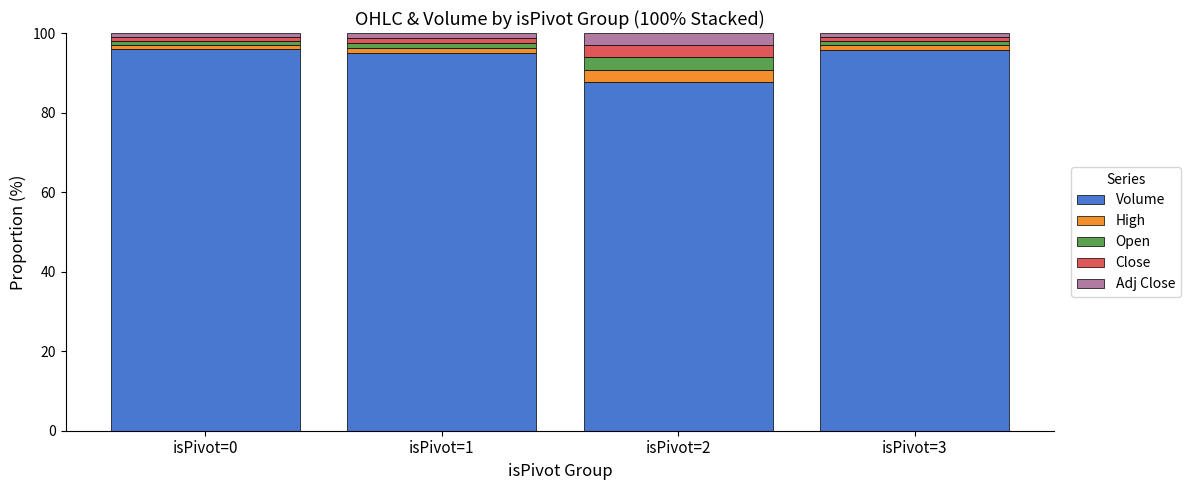

What is the sum of all Volume values?

374.2